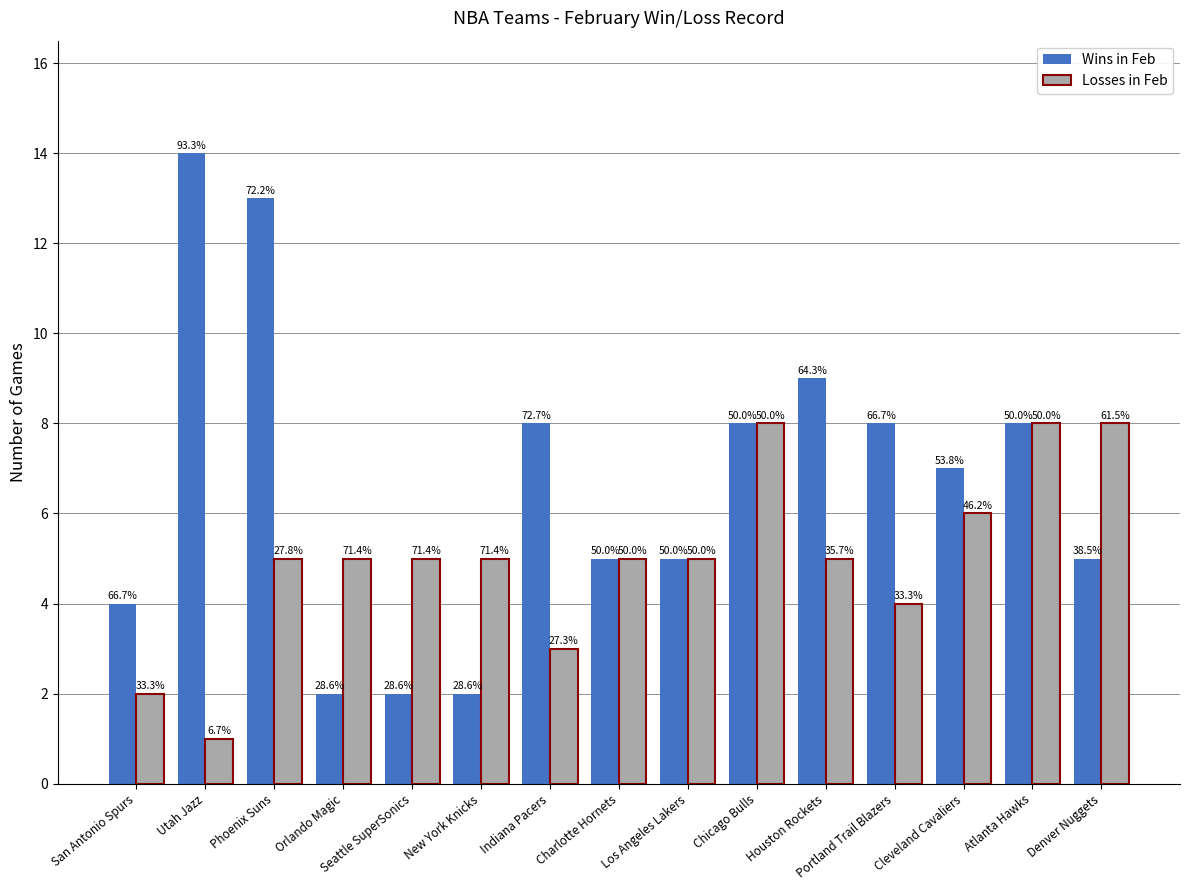

How many bars are there in total?

30